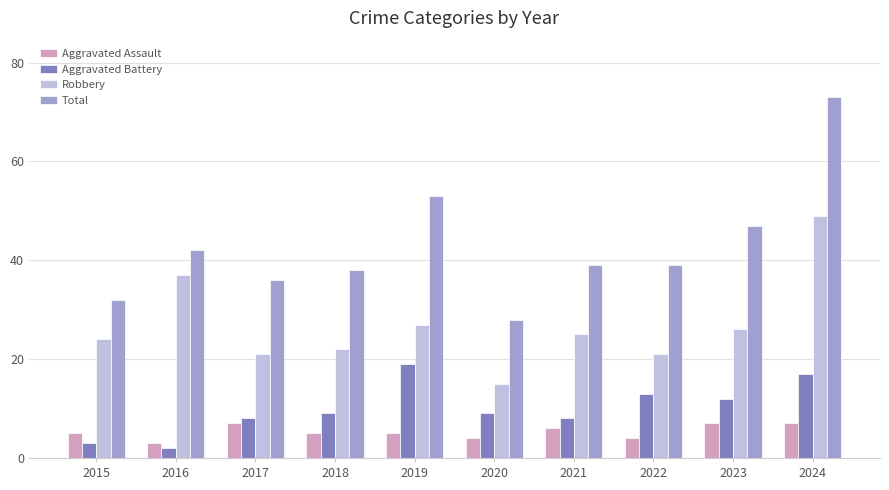

The value of Total at 2018 is 8. True or false?

False